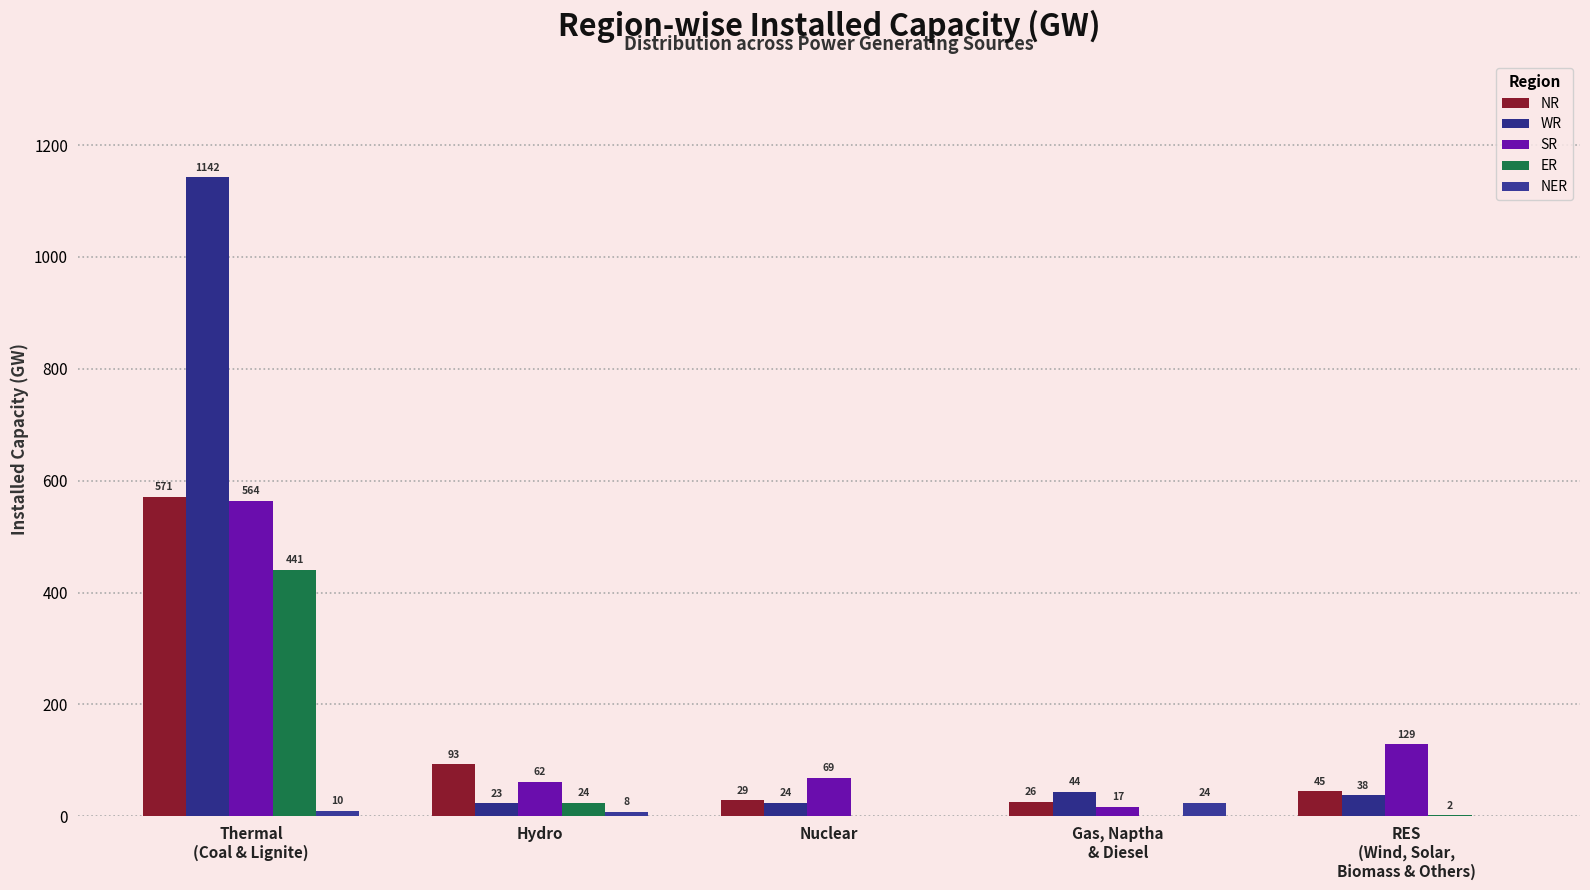

What is the total value across all series at RES
(Wind, Solar,
Biomass & Others)?

214